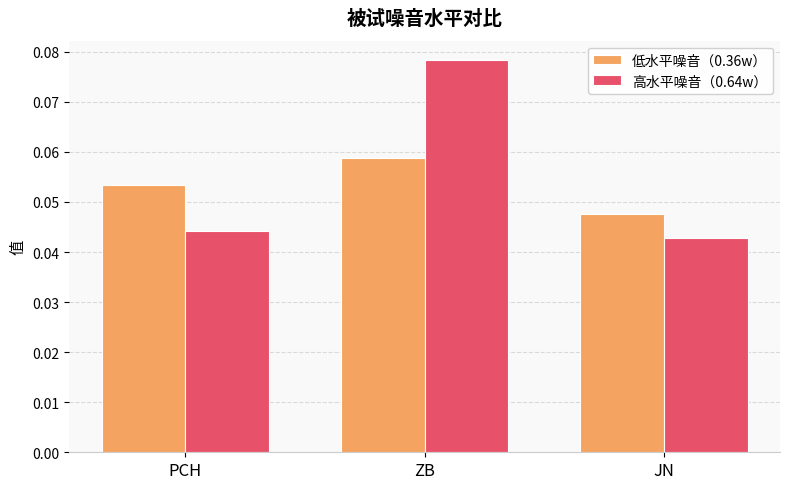

How many distinct data groups are displayed?

2